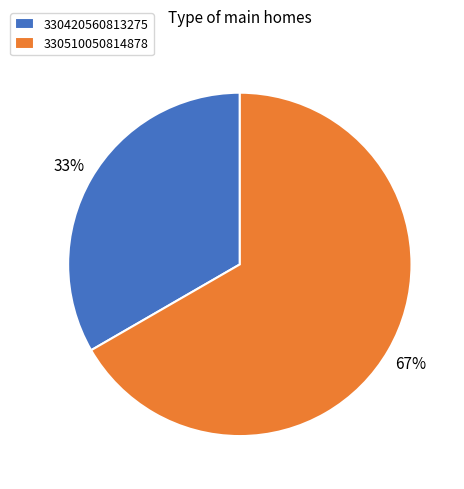

How many segments does this pie chart have?

2